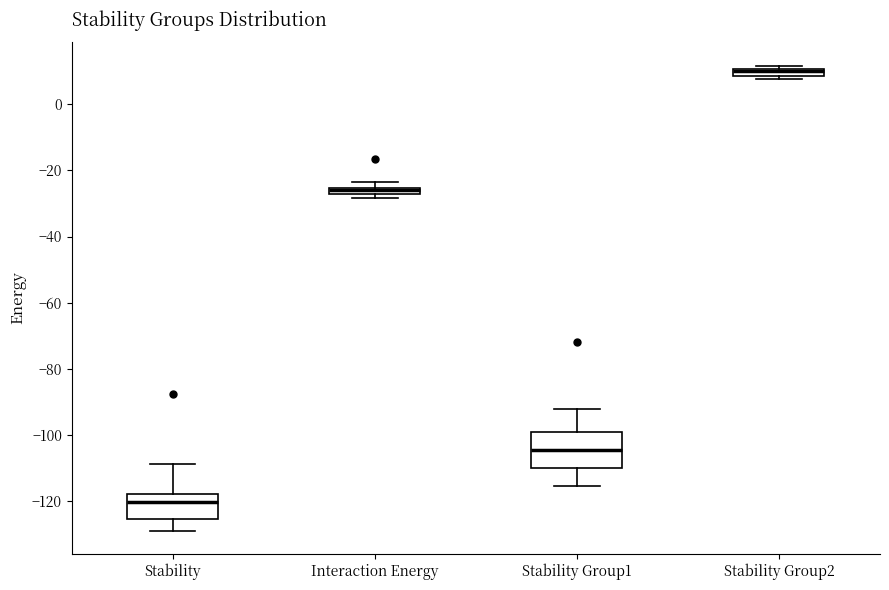

Comparing the boxes themselves (not the whiskers), which one is the tallest?

Stability Group1